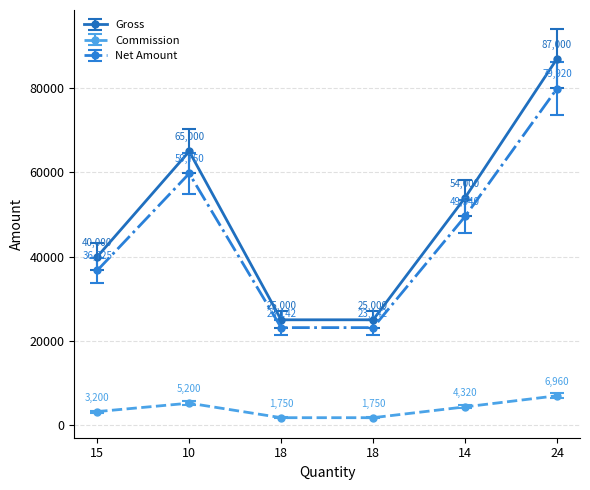

Rank the series at 24 from lowest to highest value.

Commission, Net Amount, Gross